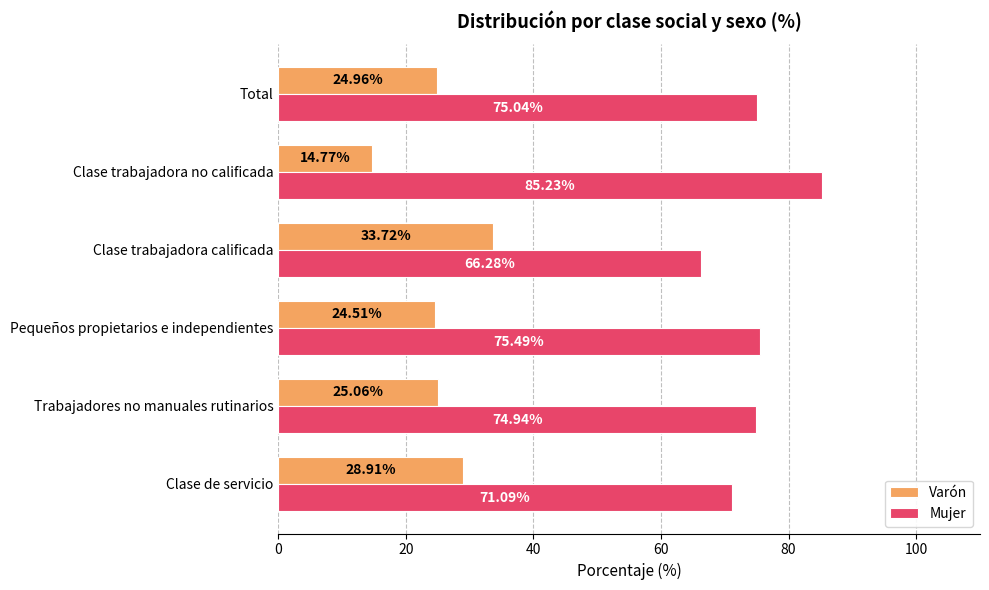

Count the number of data series in this chart.

2